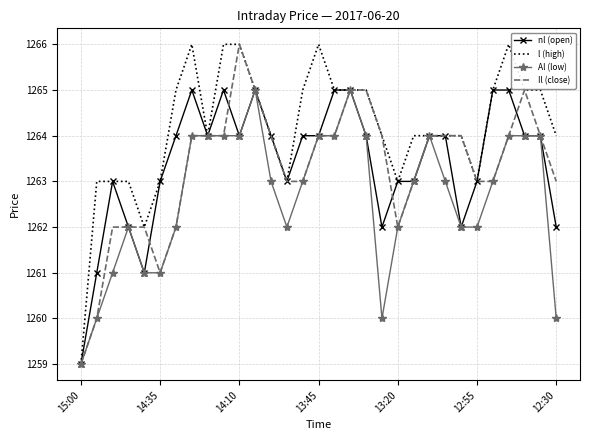

What is the maximum value shown in the chart?

1266